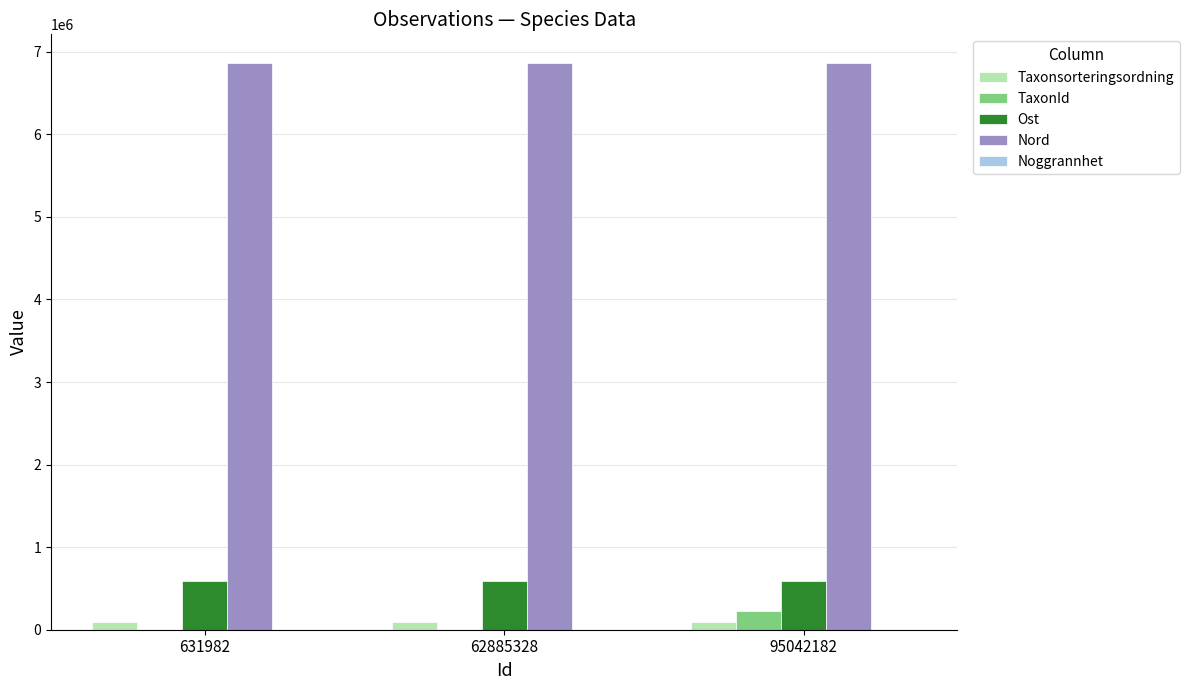

Are the bars horizontal?

No